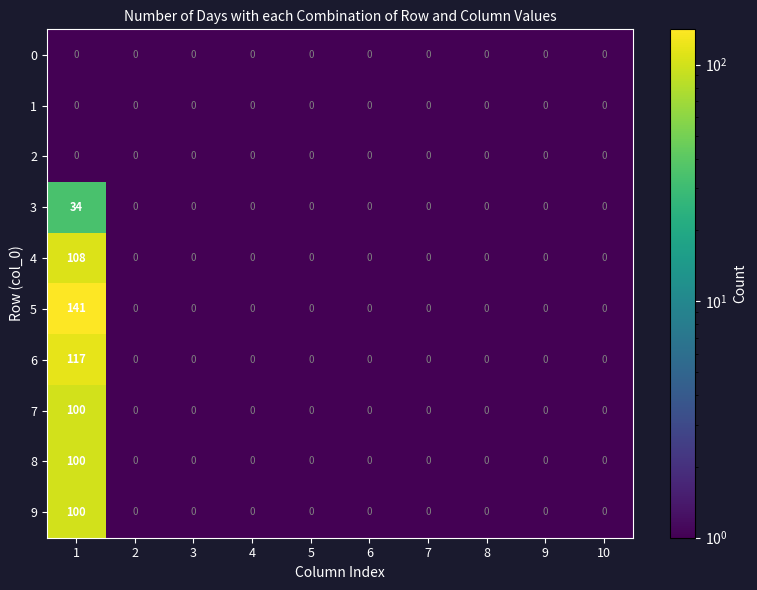

What is the maximum value shown in the chart?

141